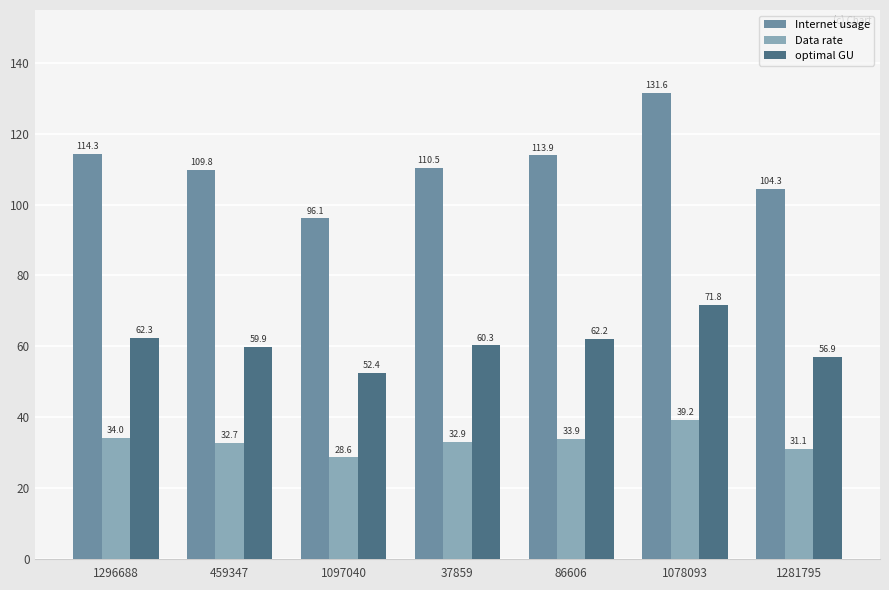

What value does the optimal GU series have at 1097040?

52.4